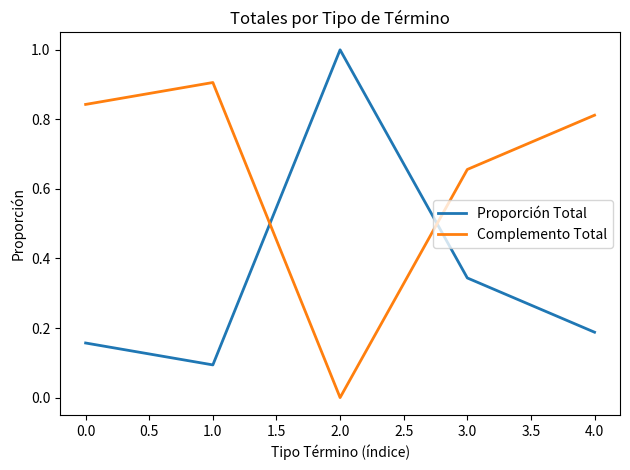

How many interior local peaks does the Proporción Total series have?

1